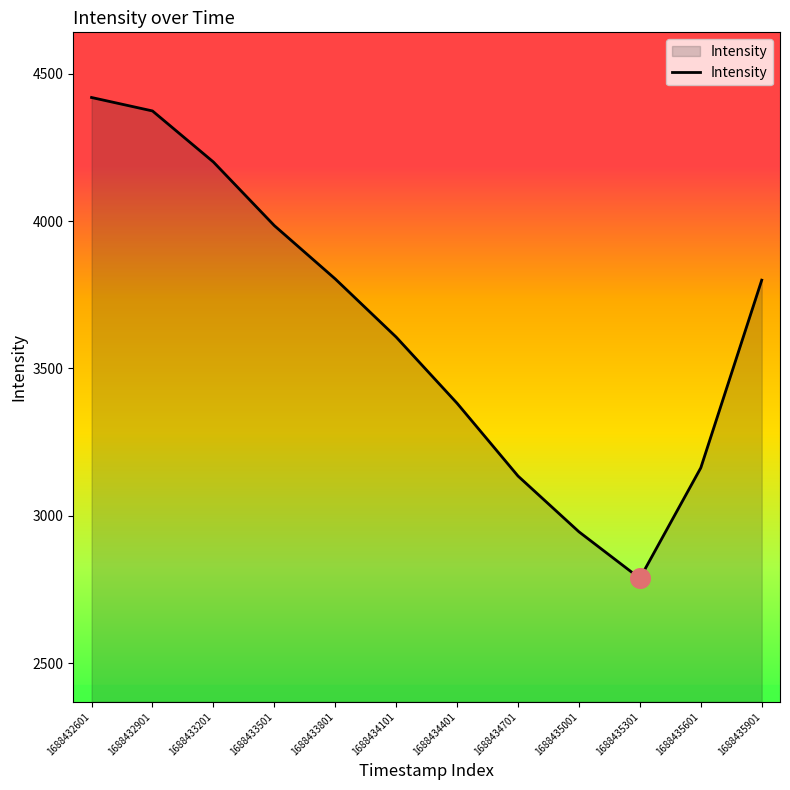

Approximately how many times larger is the value at 1688432601 compared to 1688435301?

1.6